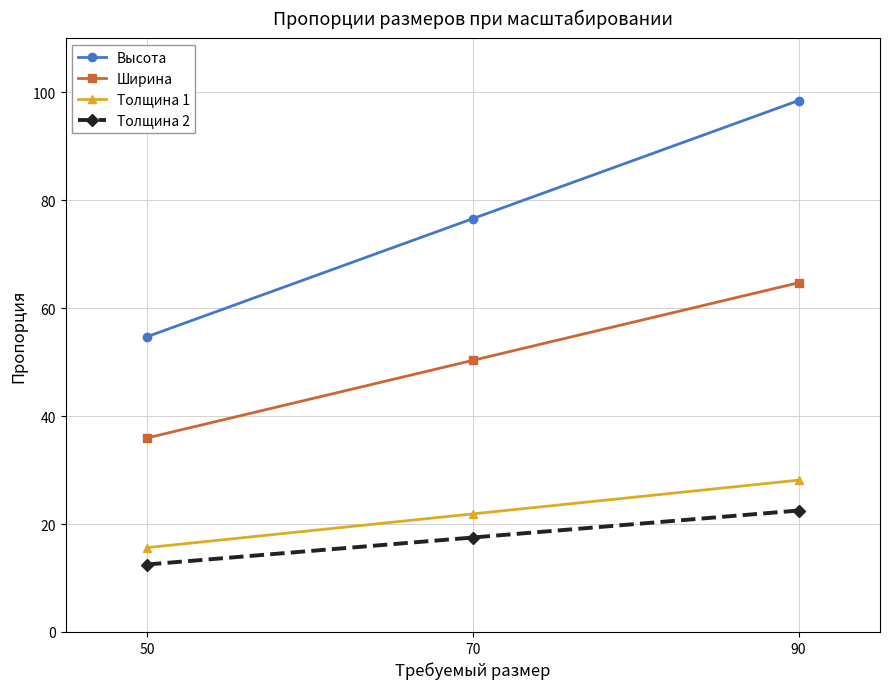

Reading left to right, list all the values displayed in this chart.

Высота: 50=54.7	70=76.6	90=98.4
Ширина: 50=35.9	70=50.3	90=64.7
Толщина 1: 50=15.6	70=21.9	90=28.1
Толщина 2: 50=12.5	70=17.5	90=22.5